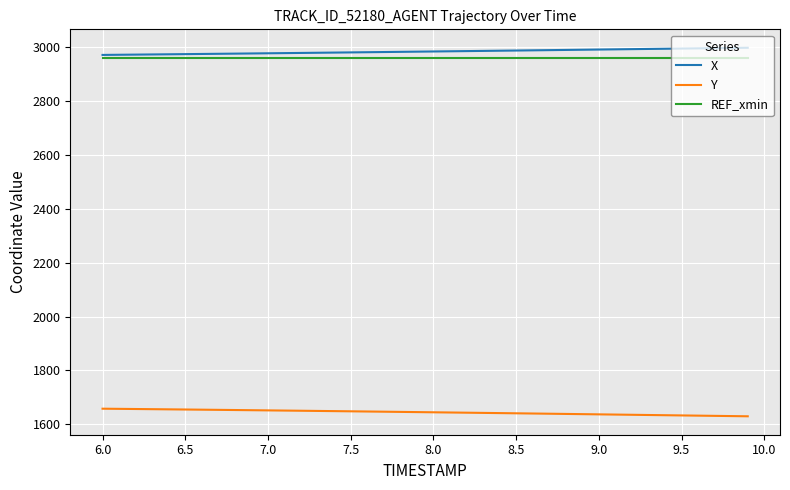

What is the lowest value of the X series?

2970.3